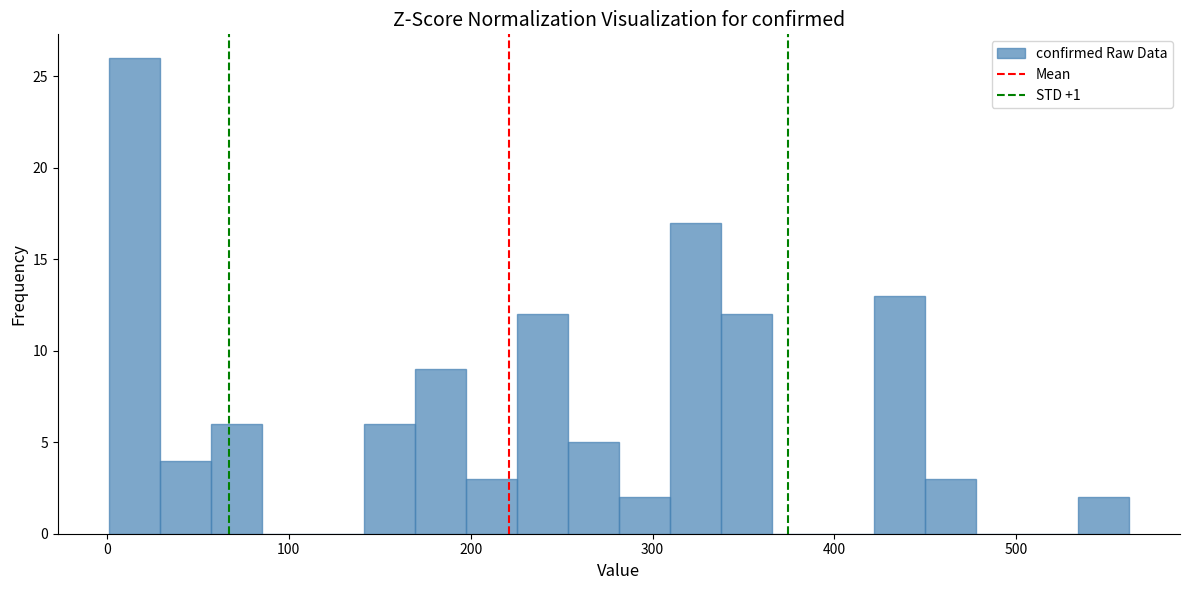

Around what value on the x-axis is the tallest bar? Give the approximate position of its centre, as read against the axis.

20